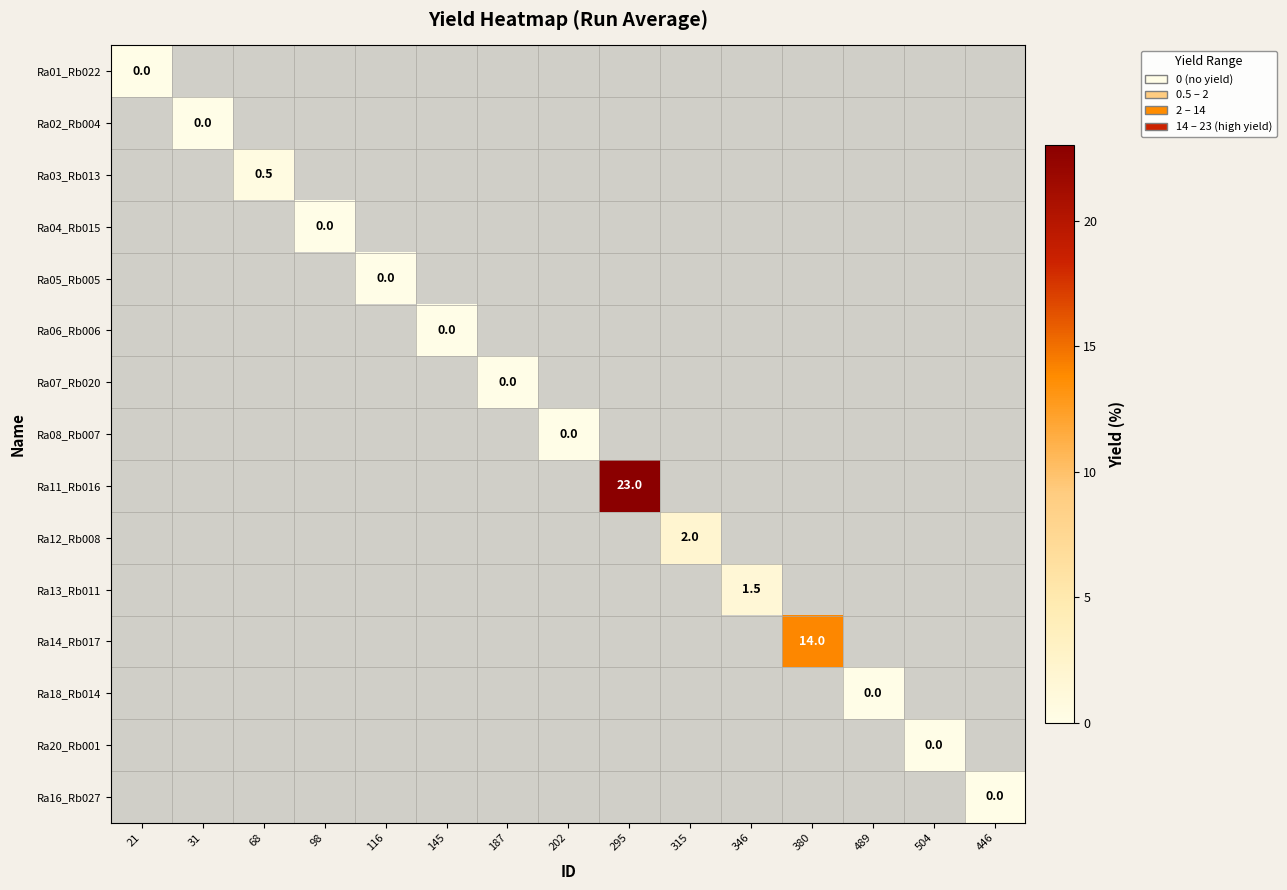

Is it true that Ra13_Rb011 equals 1.0 at 346?

False